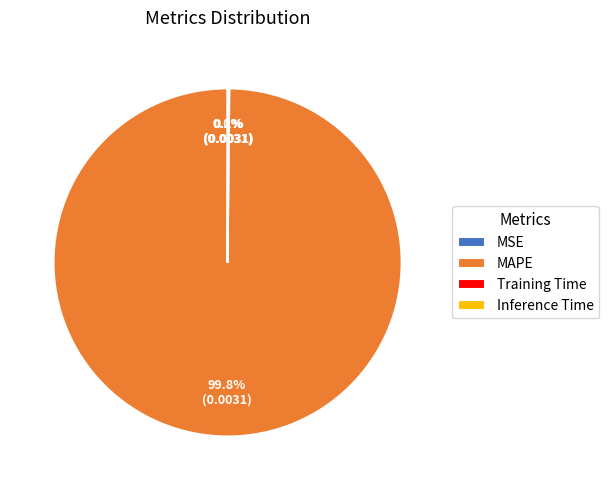

What is the largest slice in the pie chart?

MAPE